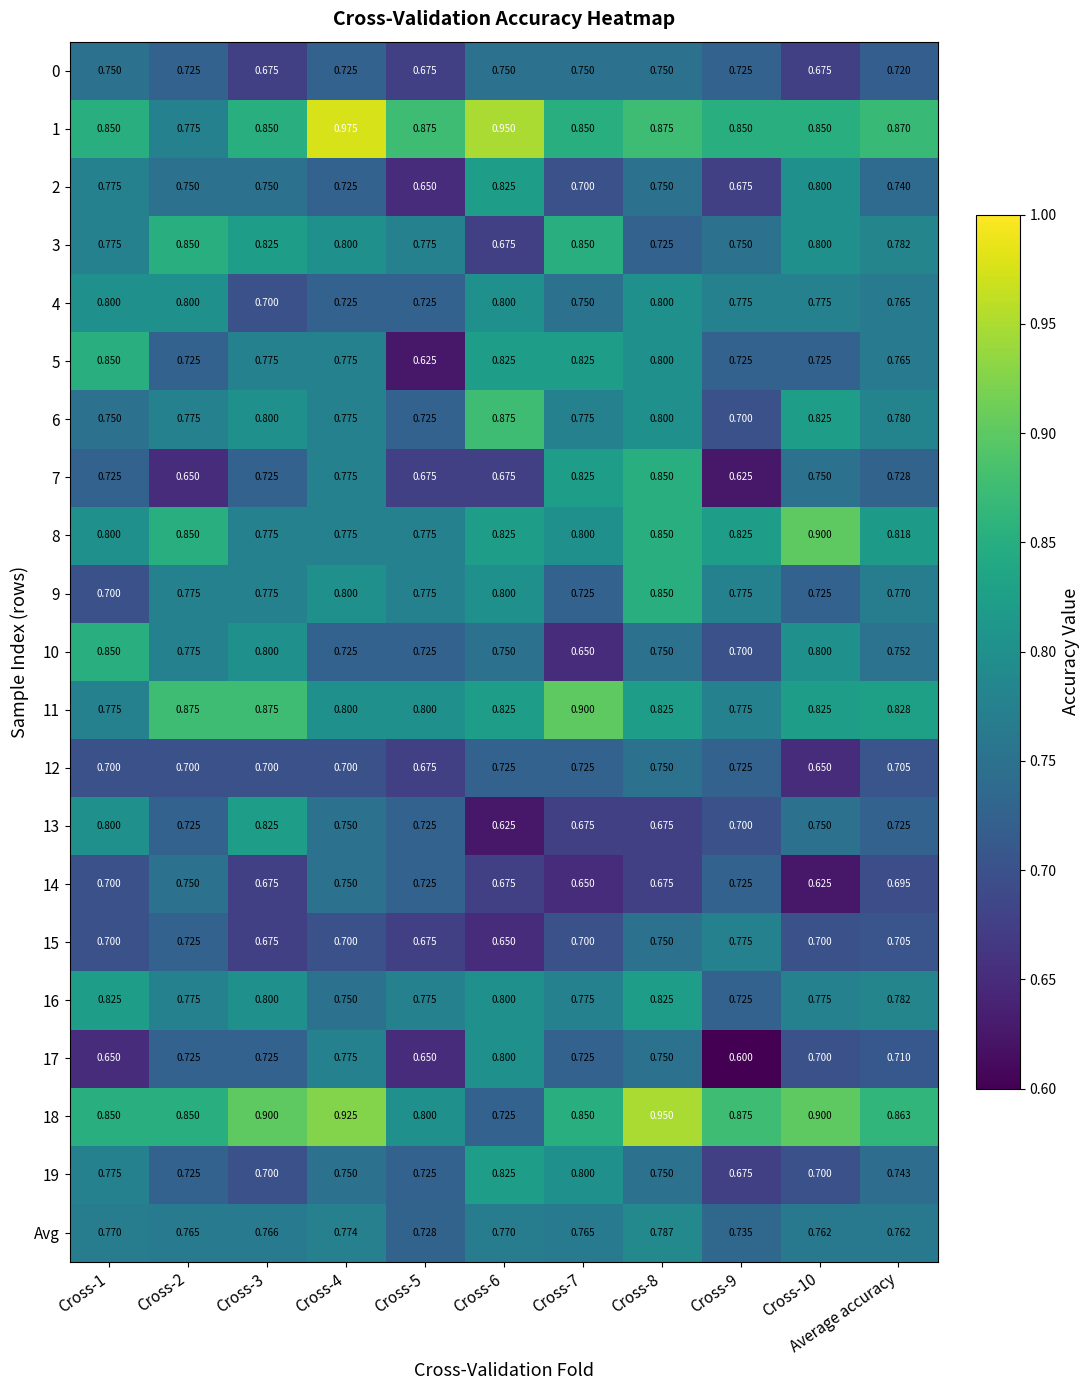

Which label corresponds to the largest value in the chart?

Cross-4